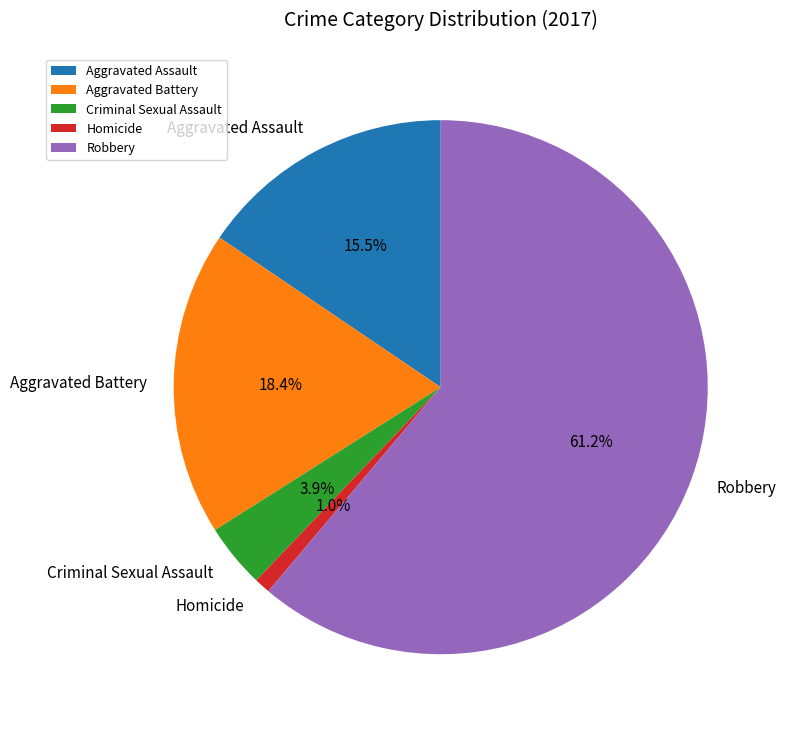

How many segments does this pie chart have?

5